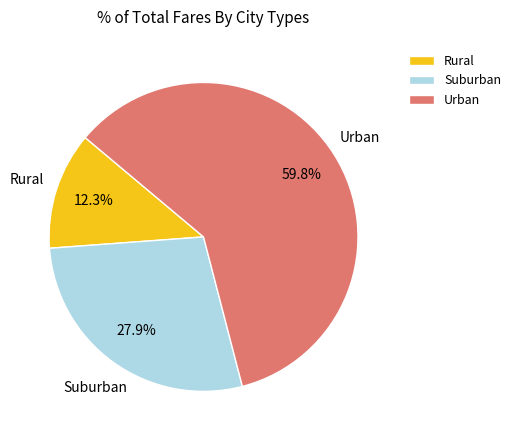

Which has a higher value, Urban or Suburban?

Urban